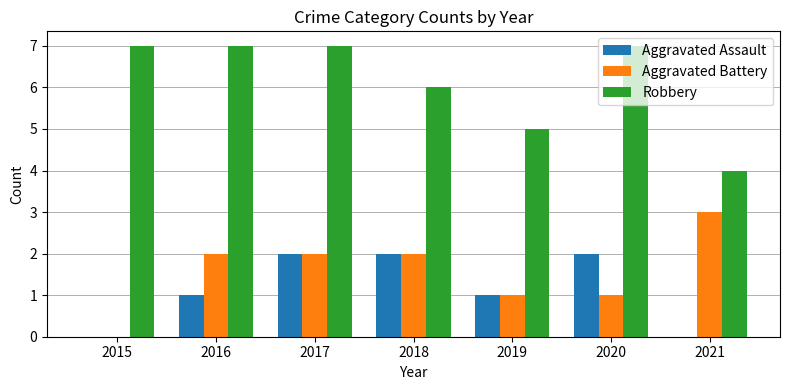

At which category is the sum across all series the highest?

2017